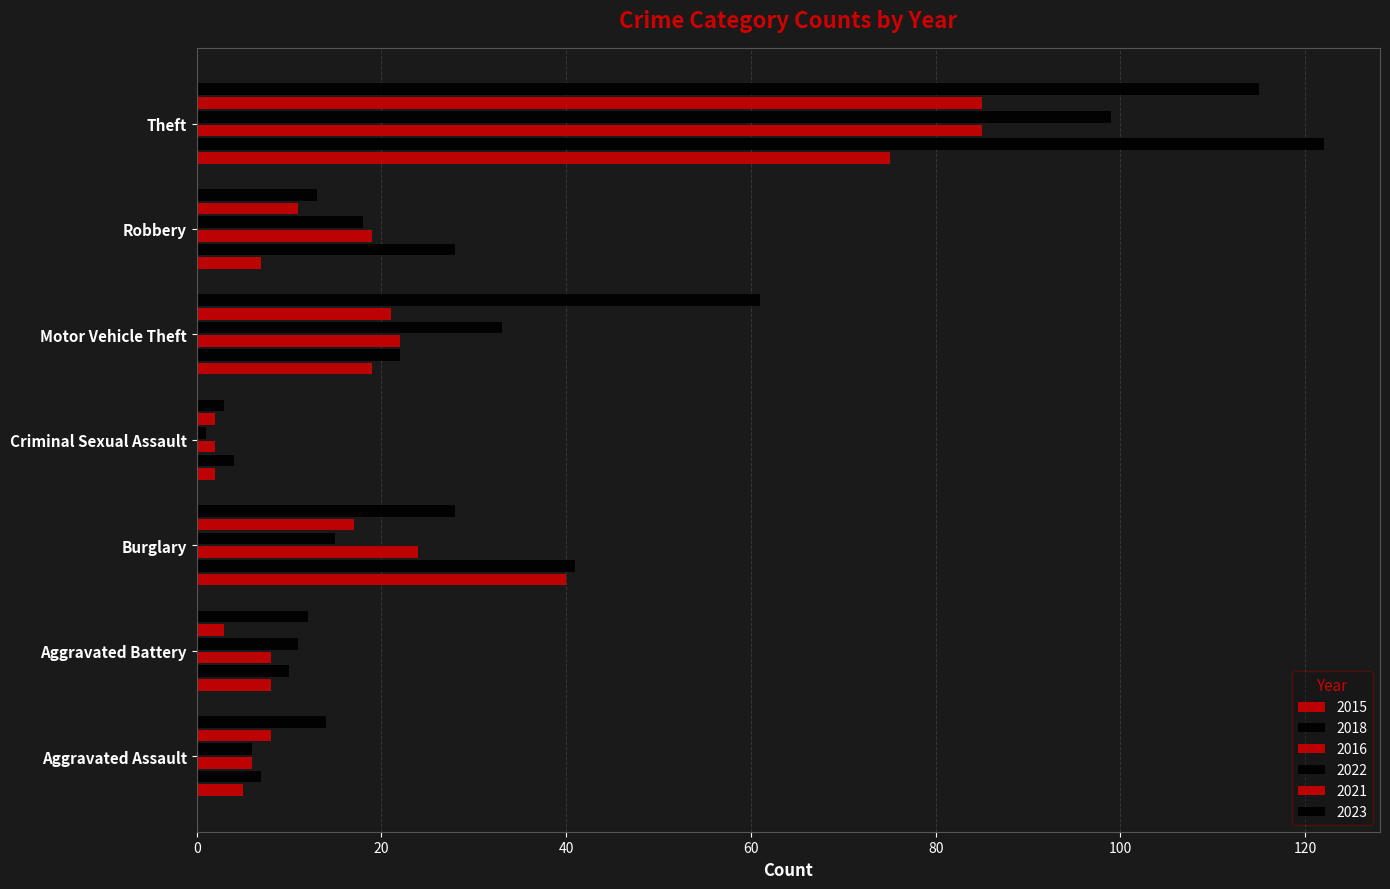

What is the total value across all series at Criminal Sexual Assault?

14